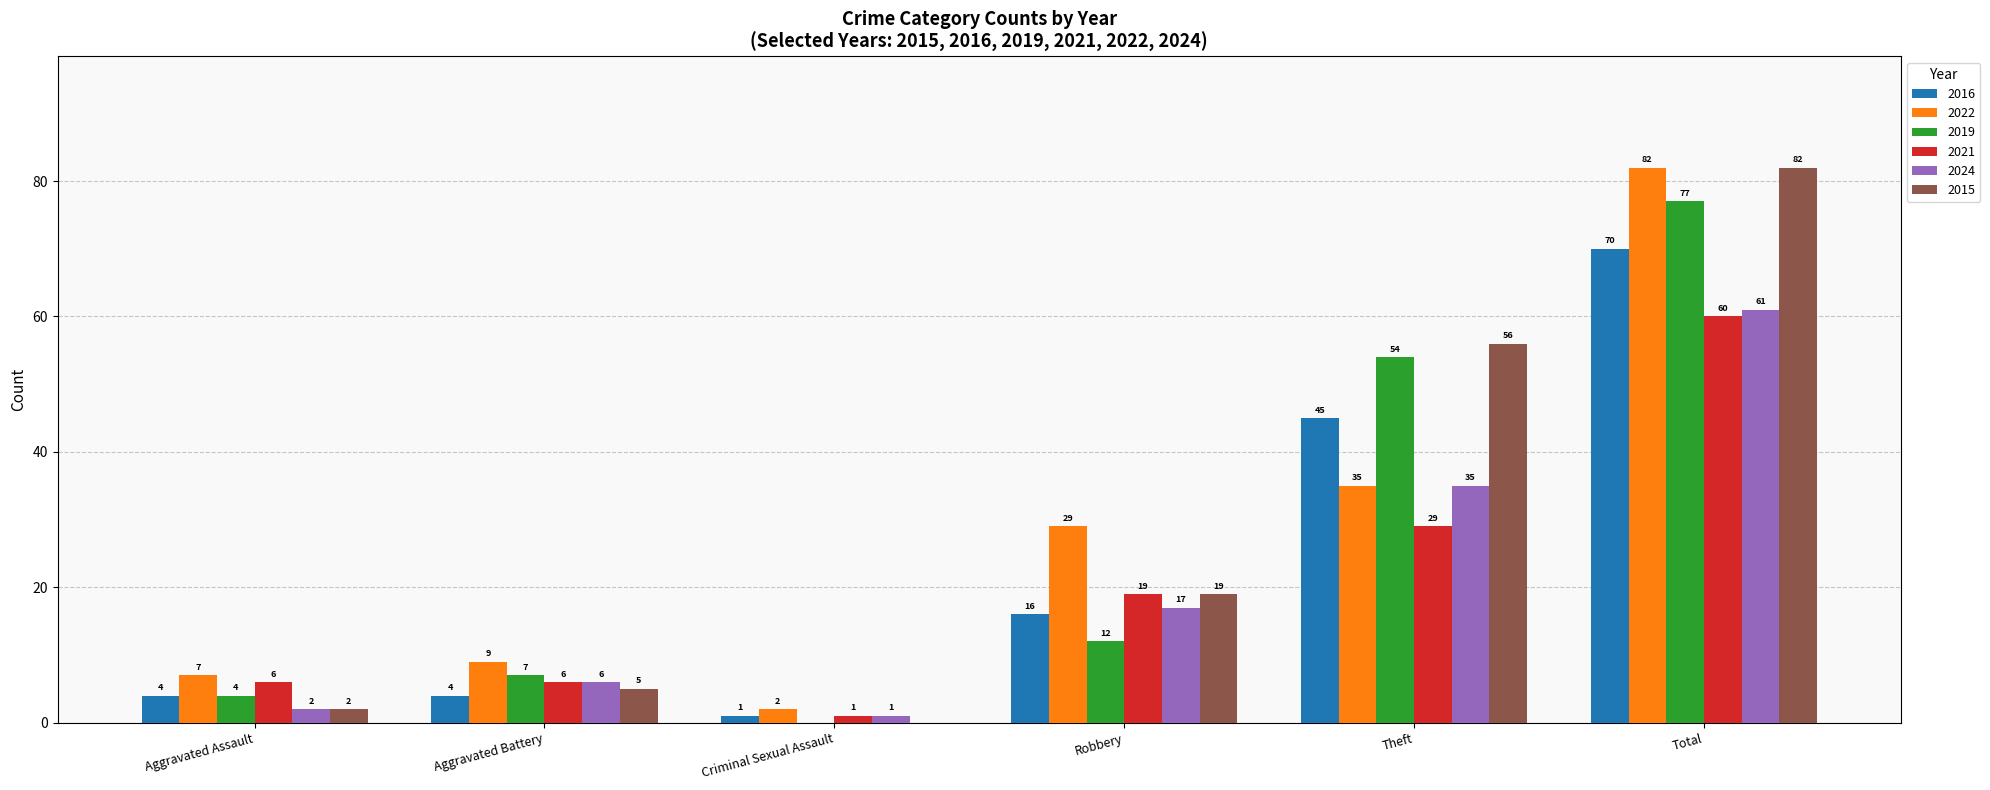

What is the sum of the 2019 values at Aggravated Assault and Robbery?

16